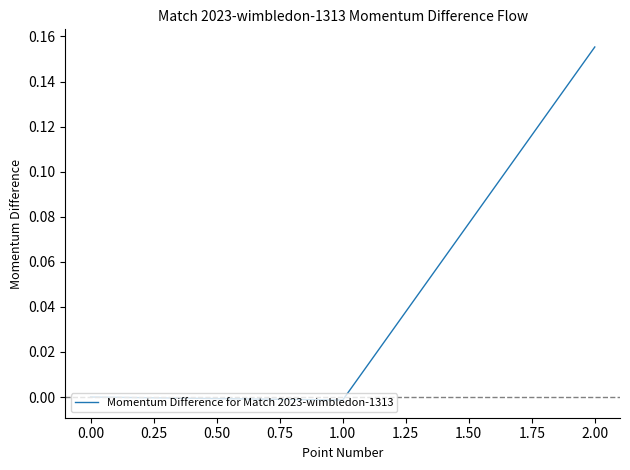

Which label corresponds to the largest value in the chart?

2.00